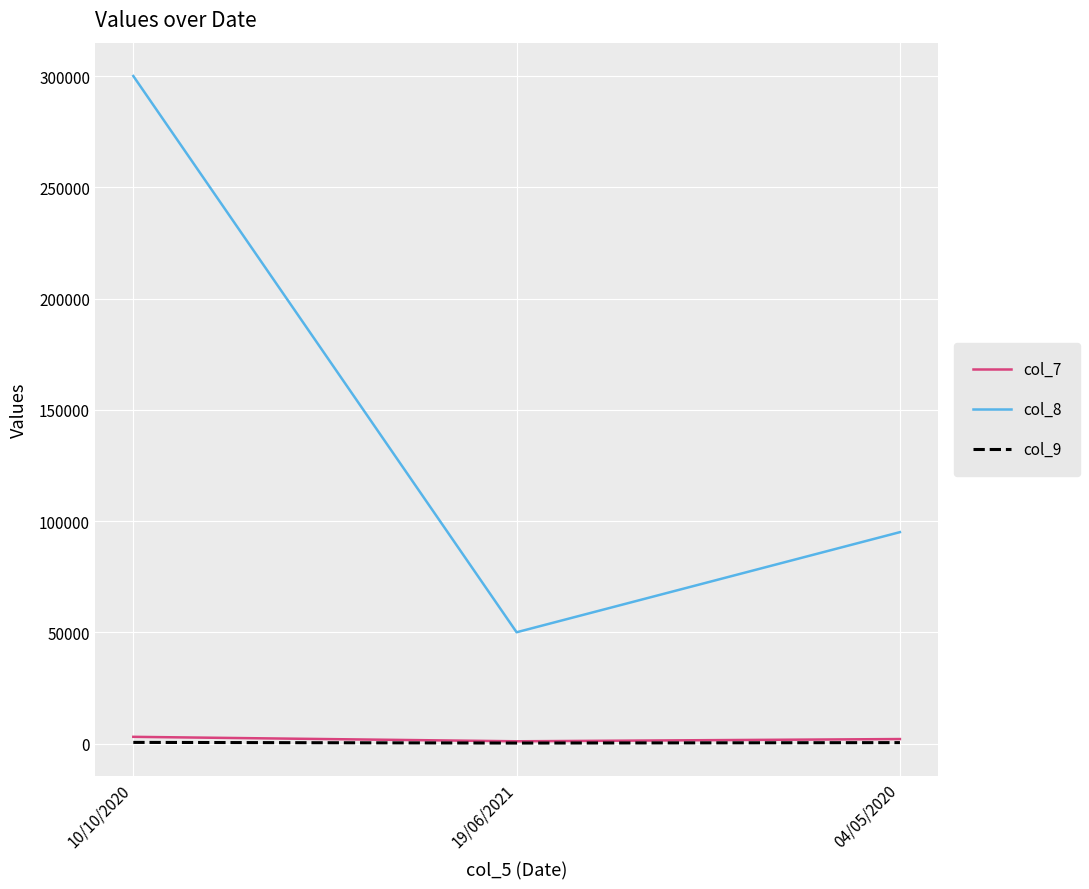

What is the spread (max minus min) of values at 04/05/2020?

94600